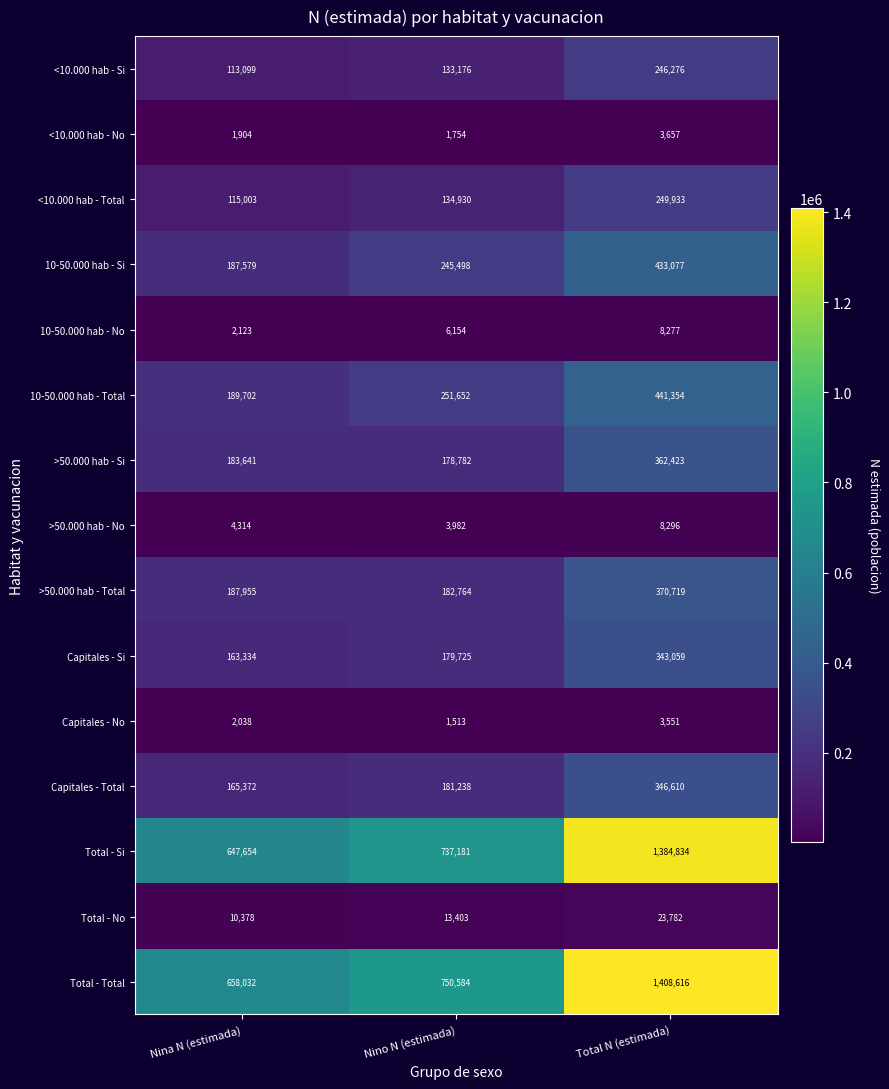

Where is 10-50.000 hab - Si nearest to the value 310328?

Nino N (estimada)